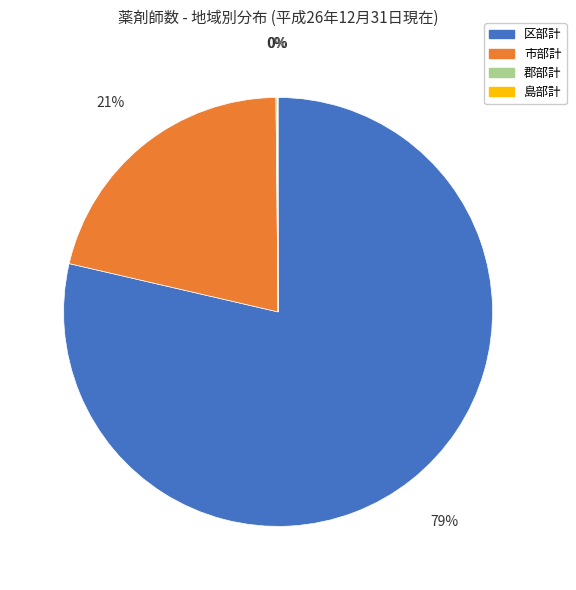

Does any single category account for the majority?

Yes